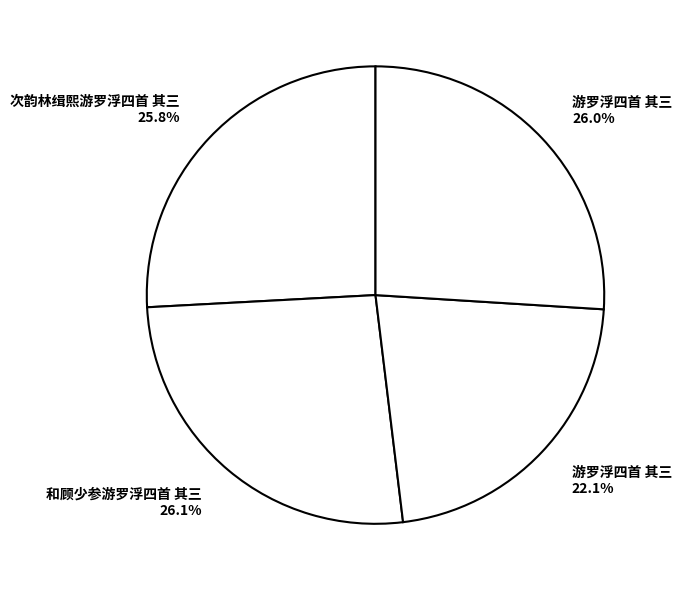

How many segments does this pie chart have?

4